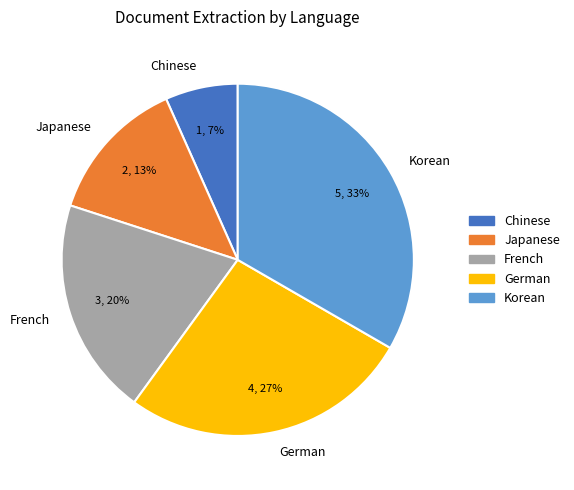

To the nearest percent, what portion does French represent?

20%